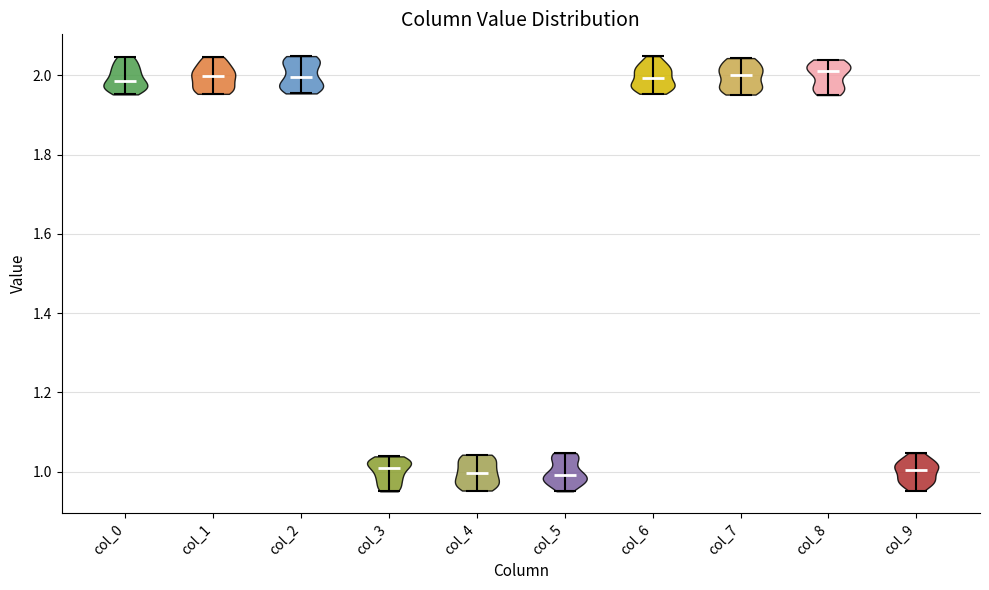

Reading left to right, read every violin against the y-axis: where its median line is, and the lowest and highest points it reaches. The values are not printed on the chart, so give them approximately, as read against the axis.

col_0: median line 1.98, lowest point 1.96, highest point 2.04
col_1: median line 2.00, lowest point 1.96, highest point 2.04
col_2: median line 2.00, lowest point 1.96, highest point 2.04
col_3: median line 1.00, lowest point 0.96, highest point 1.04
col_4: median line 1.00, lowest point 0.96, highest point 1.04
col_5: median line 1.00, lowest point 0.96, highest point 1.04
col_6: median line 2.00, lowest point 1.96, highest point 2.04
col_7: median line 2.00, lowest point 1.96, highest point 2.04
col_8: median line 2.02, lowest point 1.96, highest point 2.04
col_9: median line 1.00, lowest point 0.96, highest point 1.04